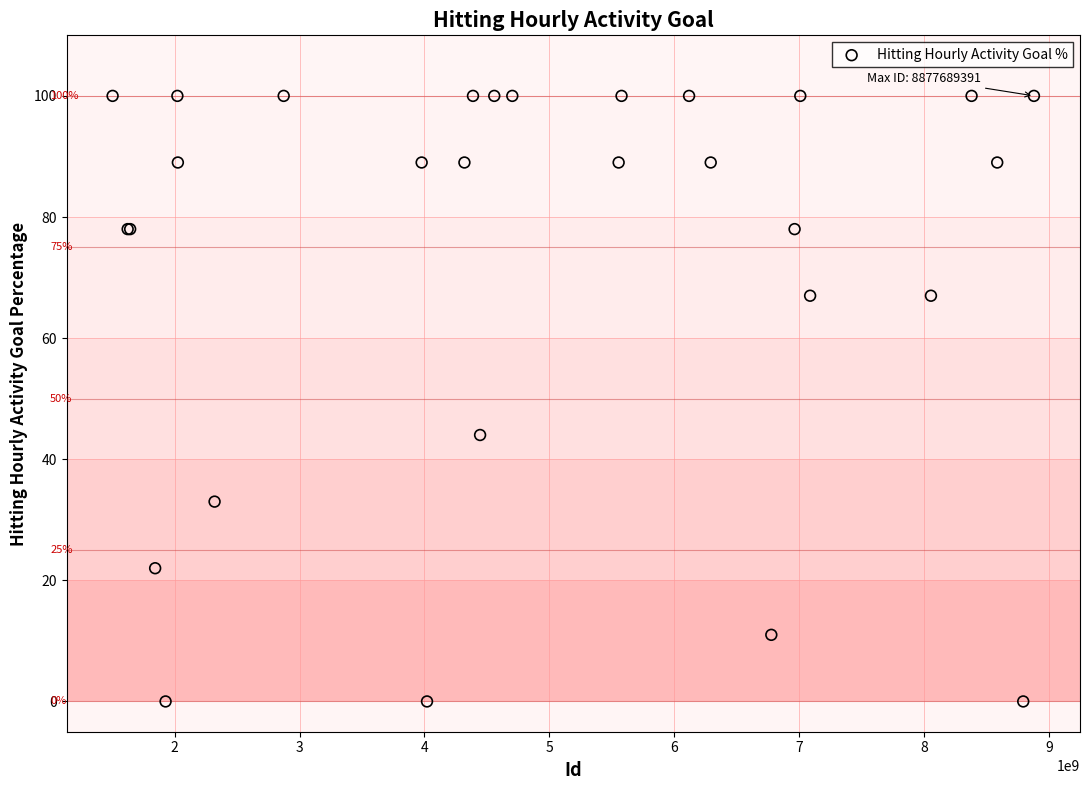

What Y value in the scatter plot is closest to 50?

44